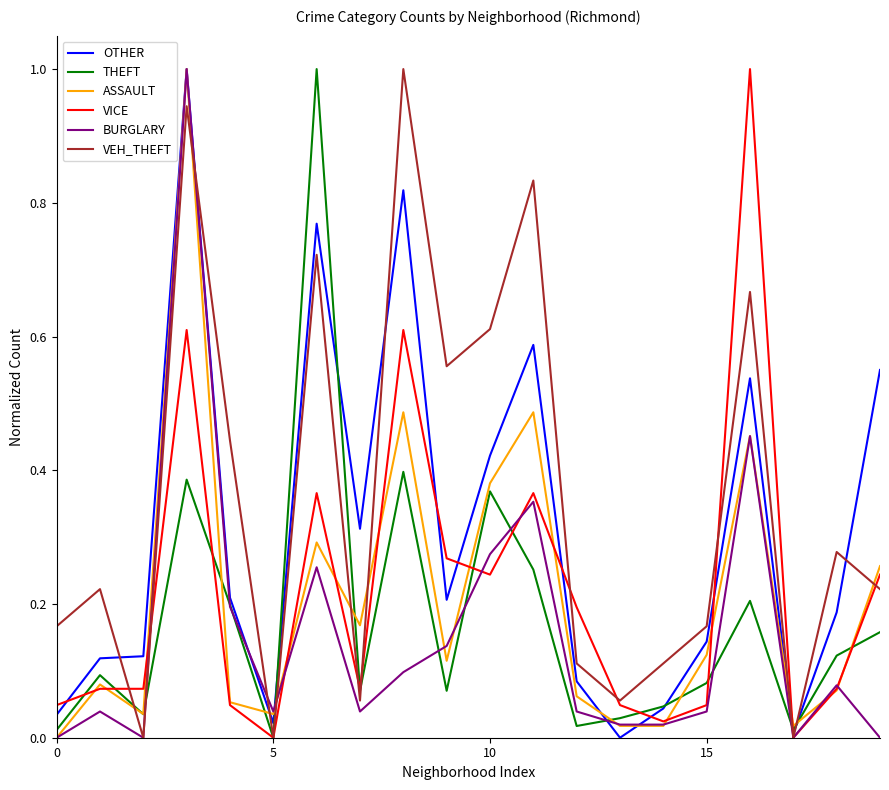

What is the maximum value for VEH_THEFT?

1.0